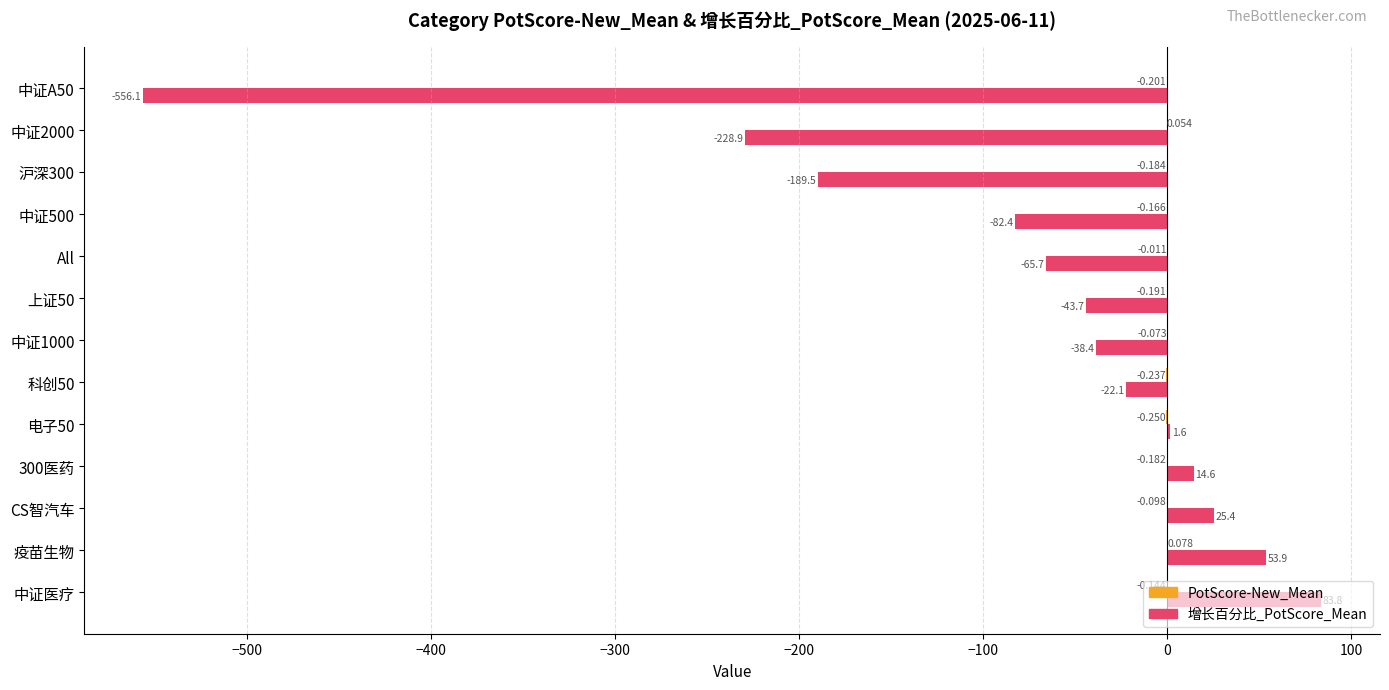

Which label corresponds to the largest value in the chart?

中证医疗